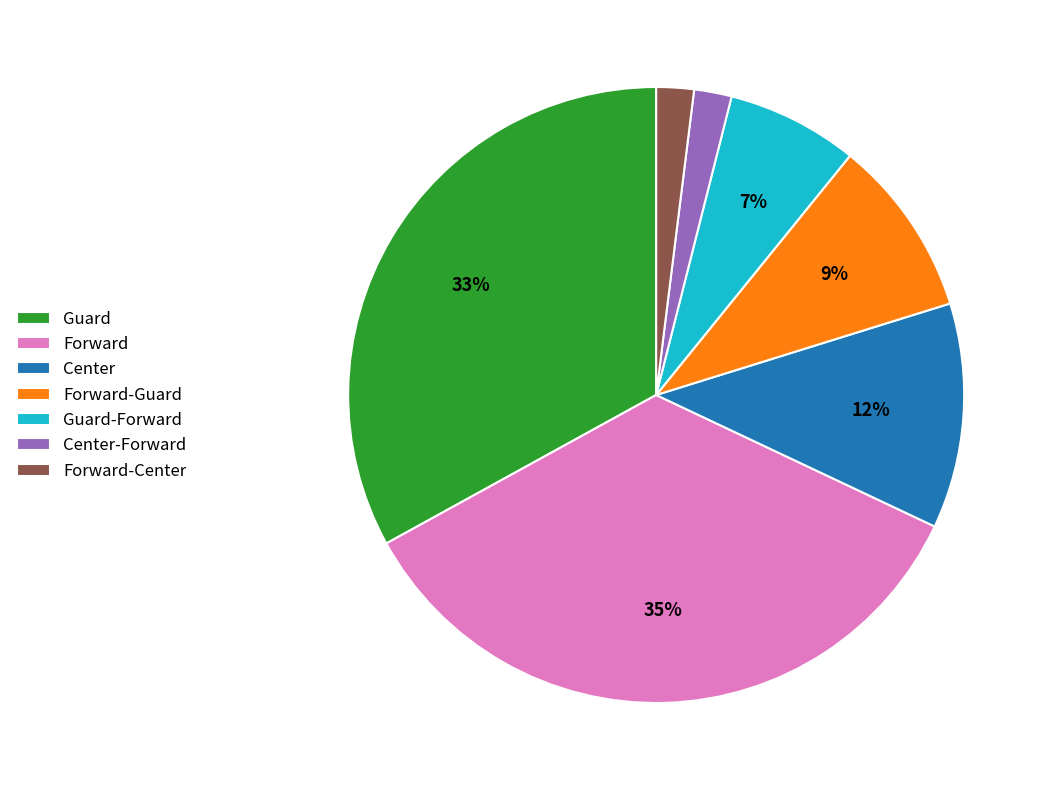

Count the number of slices in the pie.

7